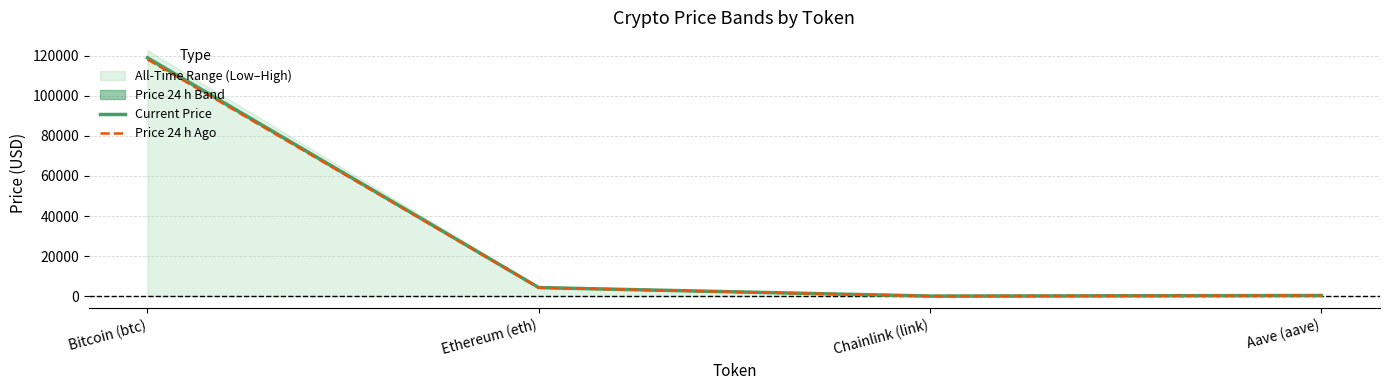

How many data points in Price 24 h Ago are less than 4201?

2